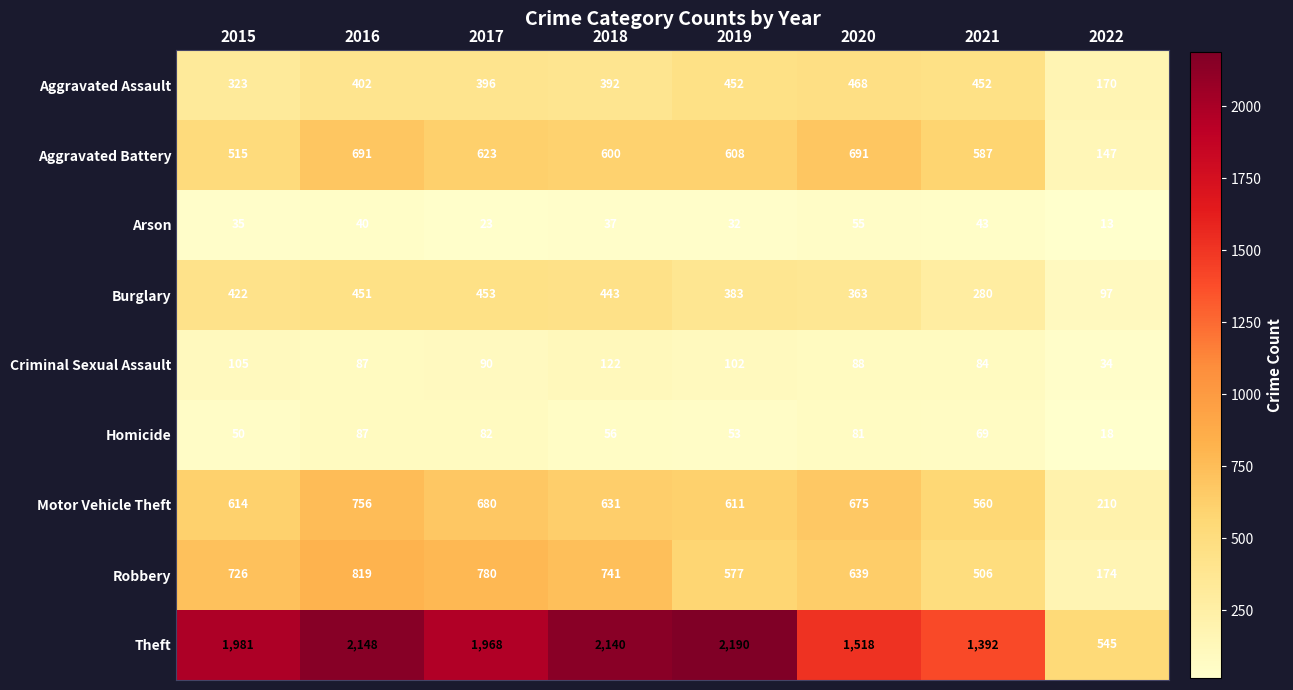

How many series are shown in this chart?

9